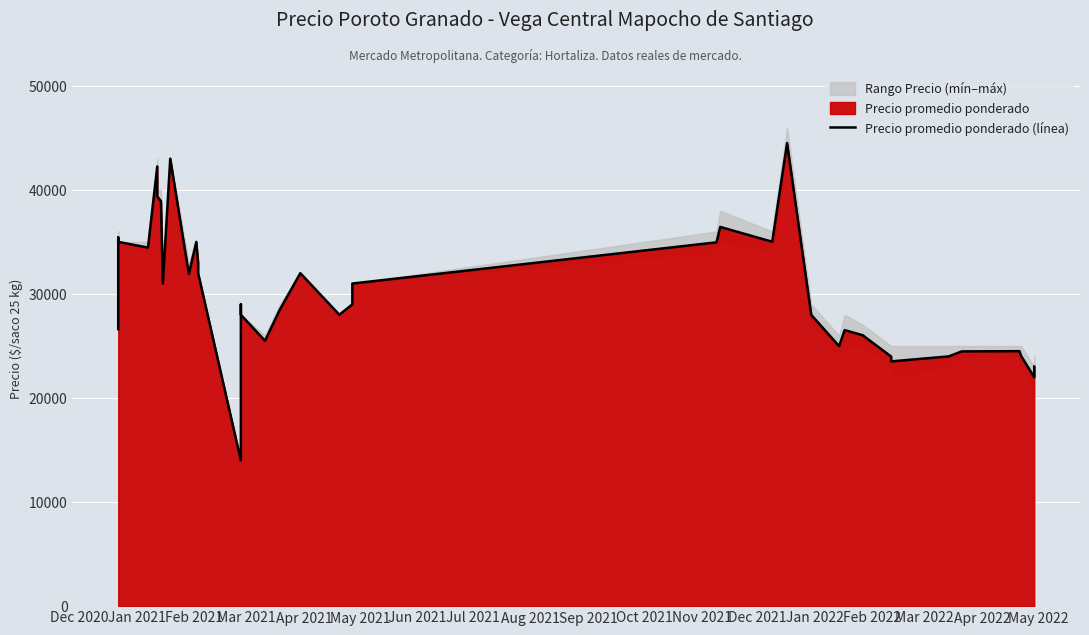

What is the average value?

29986